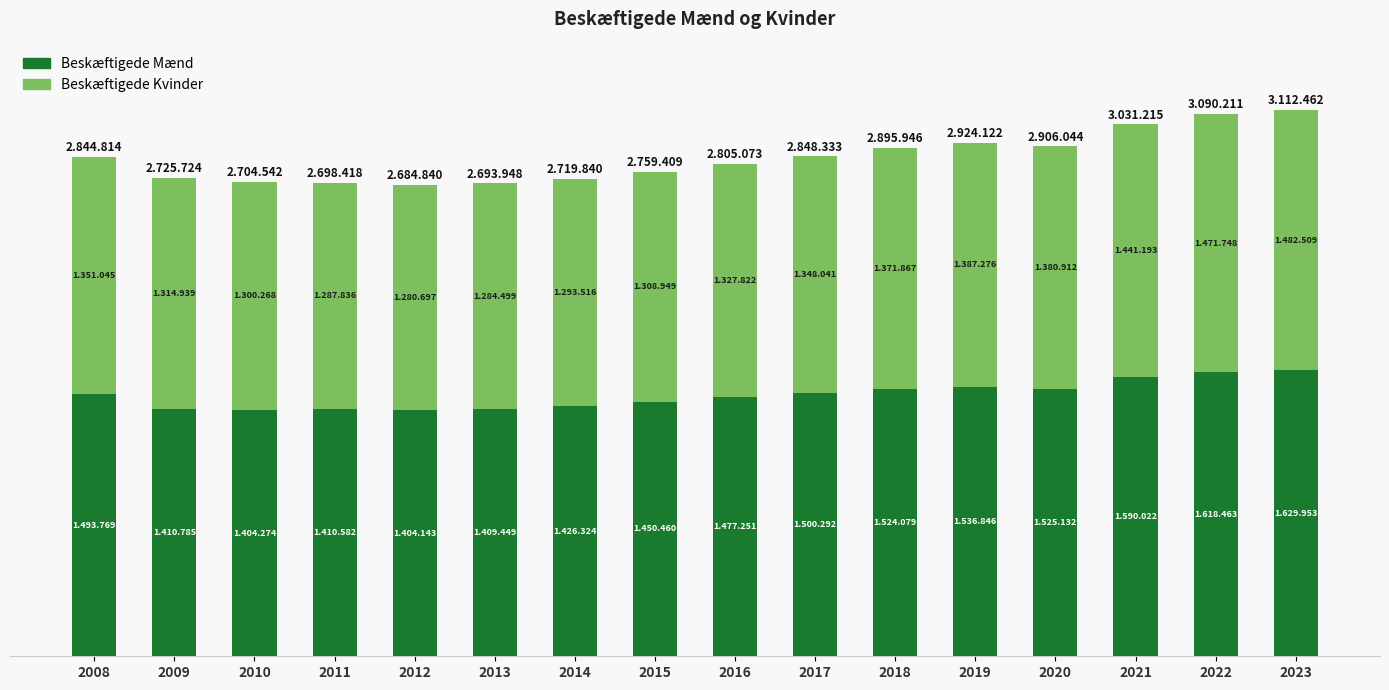

What is the difference between the Beskæftigede Kvinder values at 2009 and 2022?

156809